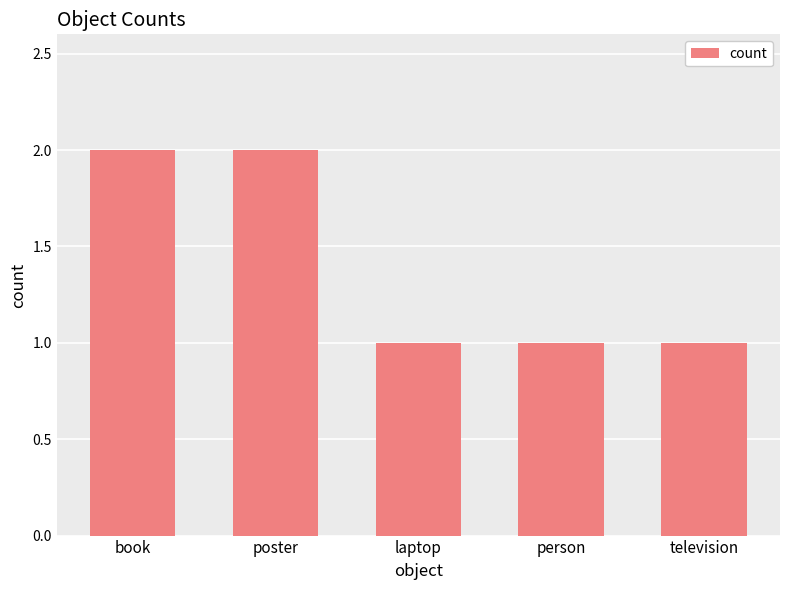

What is the average value?

1